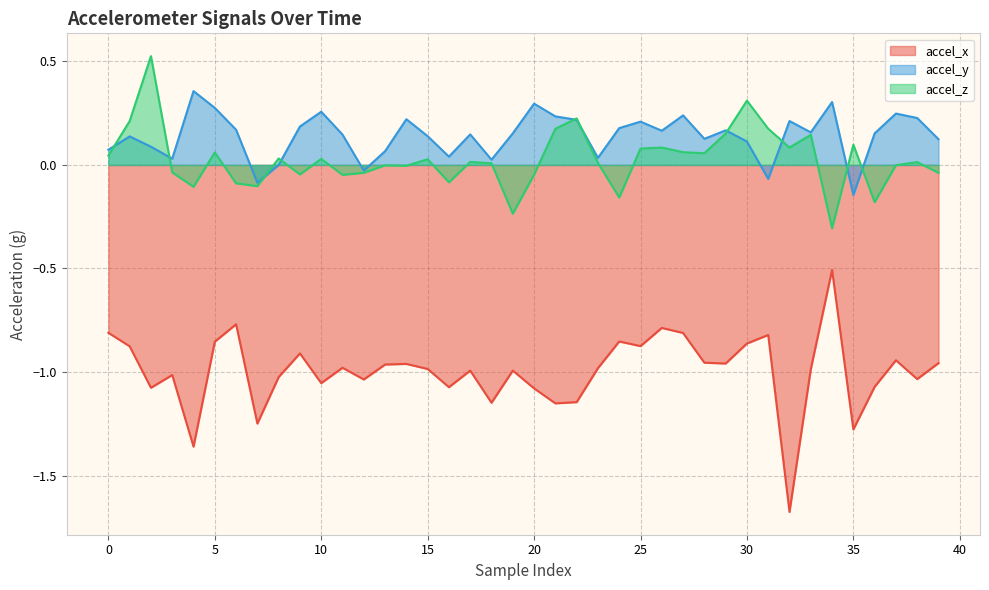

What is the label of the 26th point from the right?

14